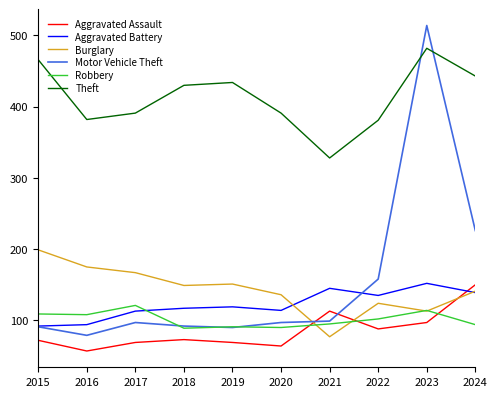

What is the smallest value displayed?

57